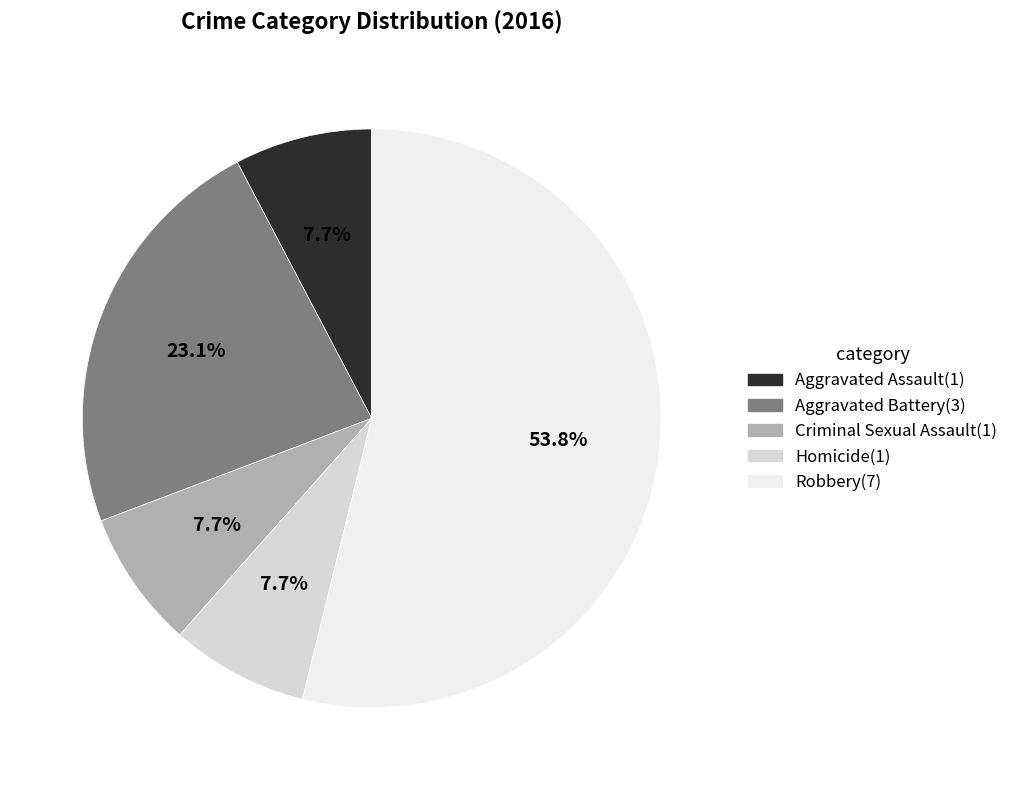

What percentage is NOT represented by Criminal Sexual Assault?

92.3%